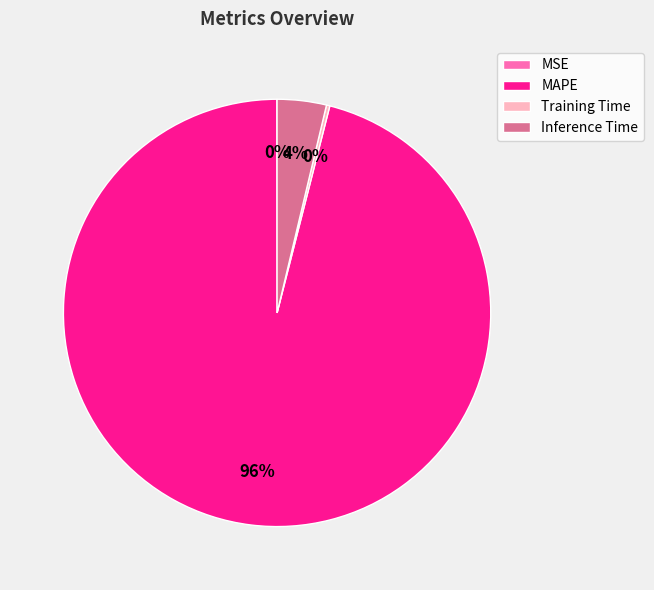

Is there any slice that represents more than half of the pie?

Yes